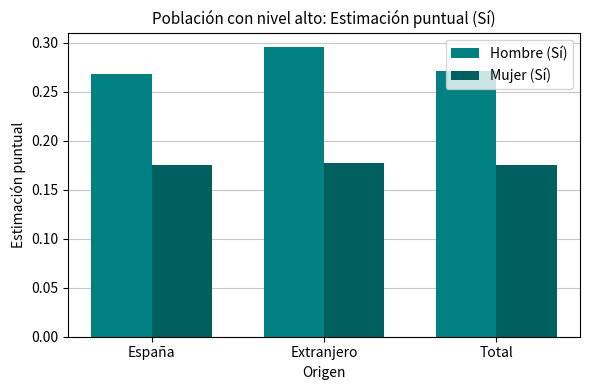

Rank the series by their average value, from lowest to highest.

Mujer (Sí), Hombre (Sí)